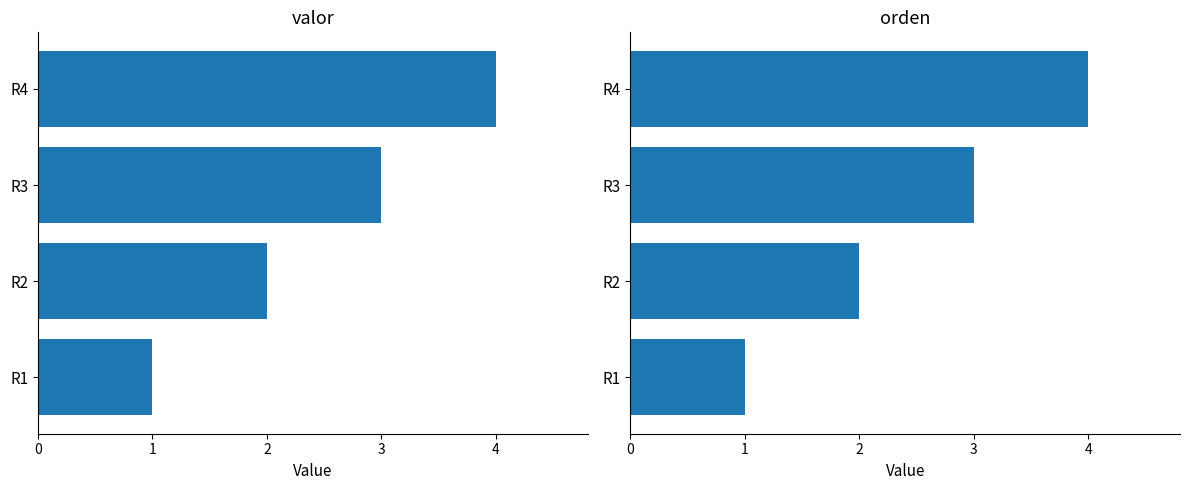

Between R1 and R4, which series saw the biggest shift?

valor